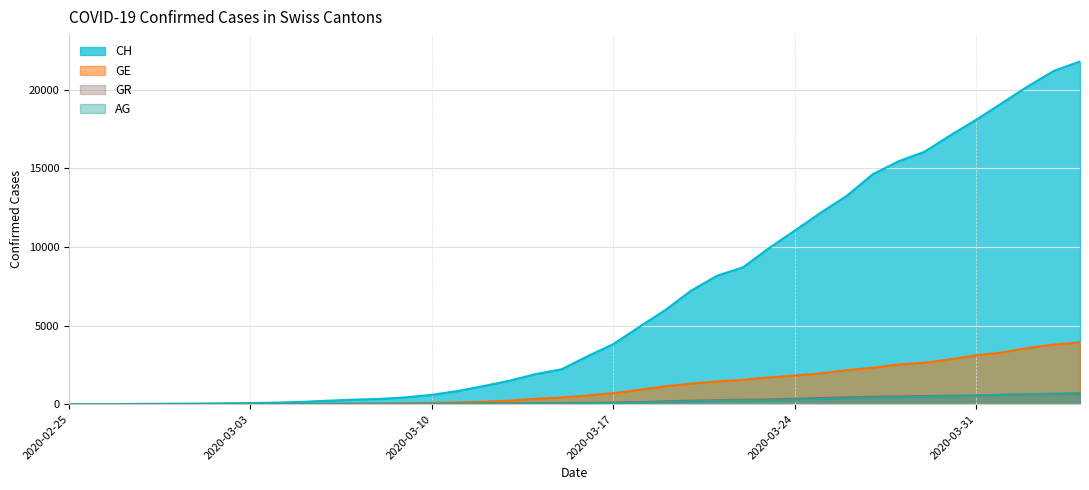

Which series has the largest total across all categories?

CH